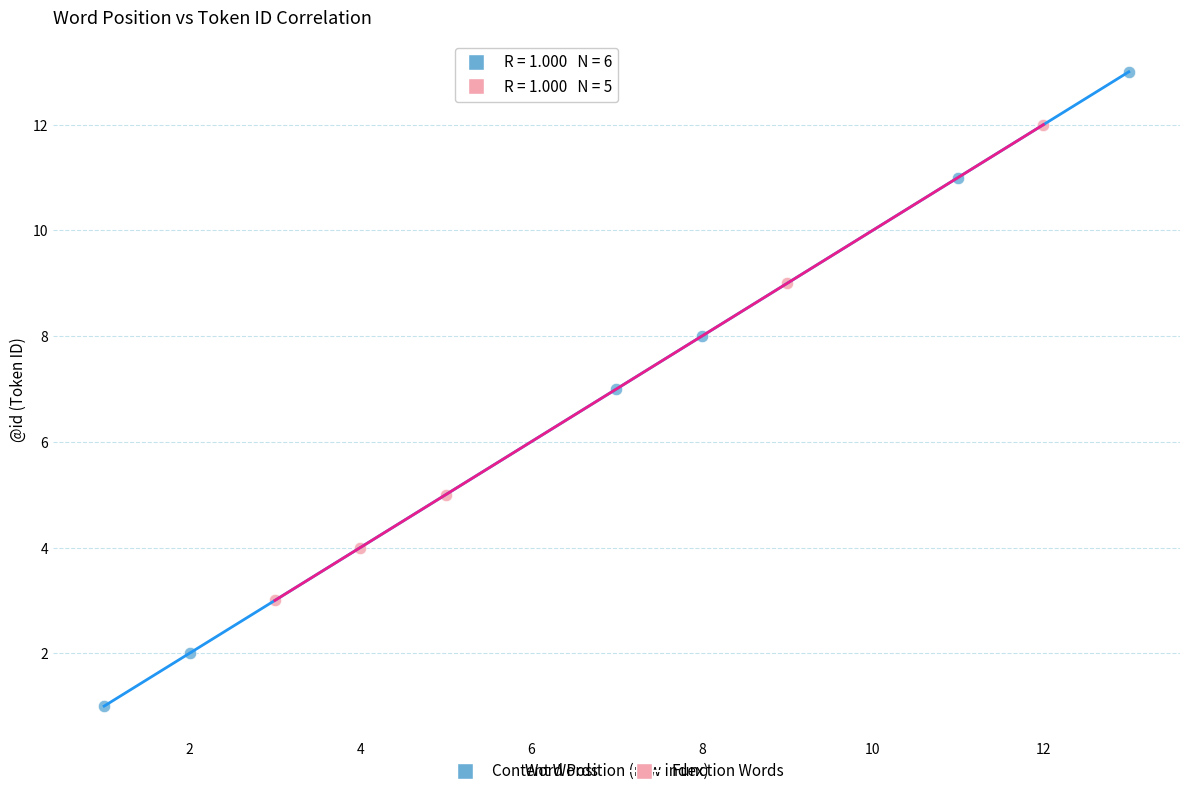

What are all the series names shown in the legend?

Content Words, Function Words